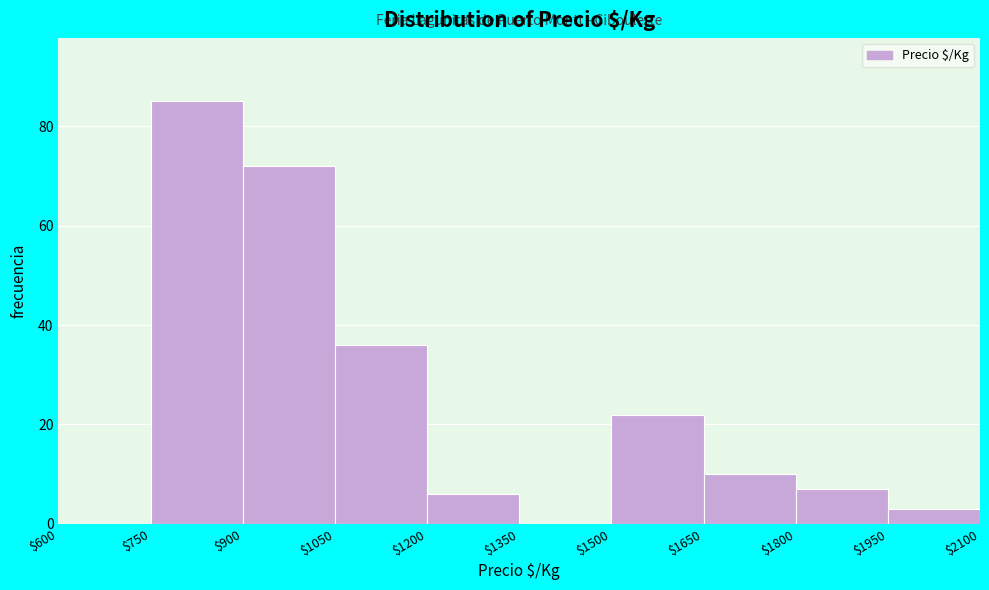

Reading left to right, transcribe this chart: for each bar, give the range it covers on the x-axis and its height. The values are not printed on the chart, so give them approximately, as read against the axis.

$600 to $750: 0
$750 to $900: 86
$900 to $1050: 72
$1050 to $1200: 36
$1200 to $1350: 6
$1350 to $1500: 0
$1500 to $1650: 22
$1650 to $1800: 10
$1800 to $1950: 8
$1950 to $2100: 4